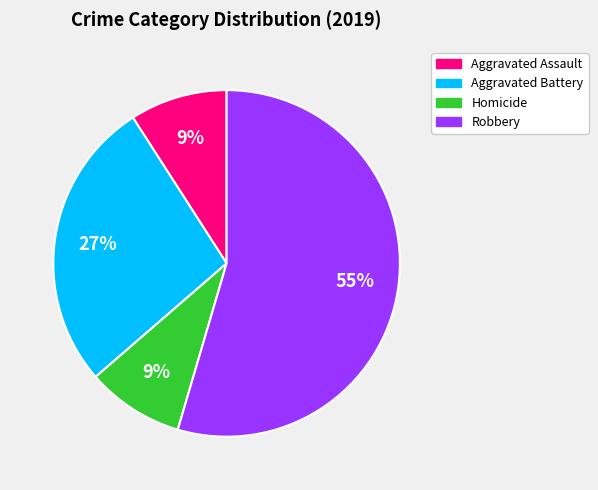

To the nearest percent, what is the average slice percentage?

25%